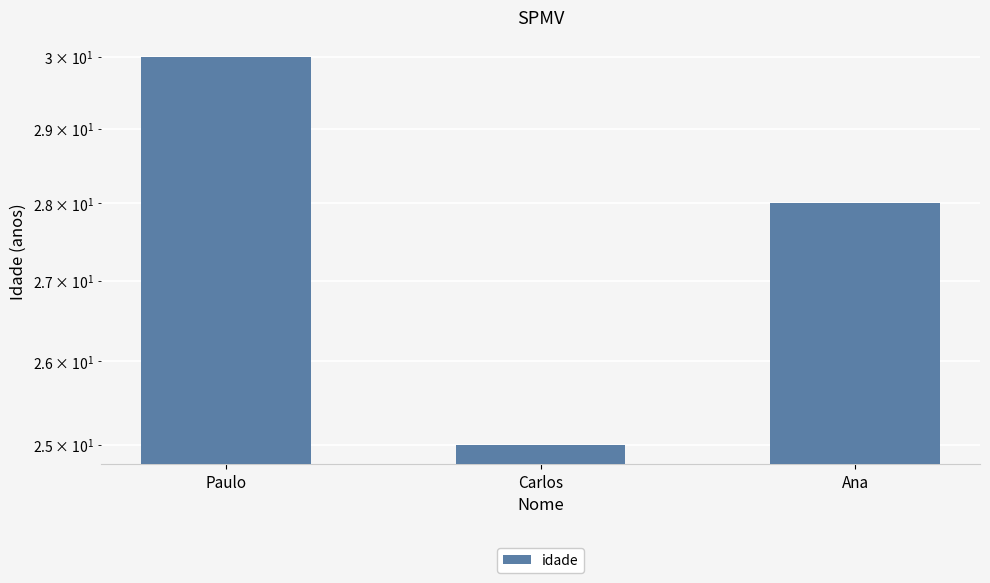

How many values are between 25 and 30?

3